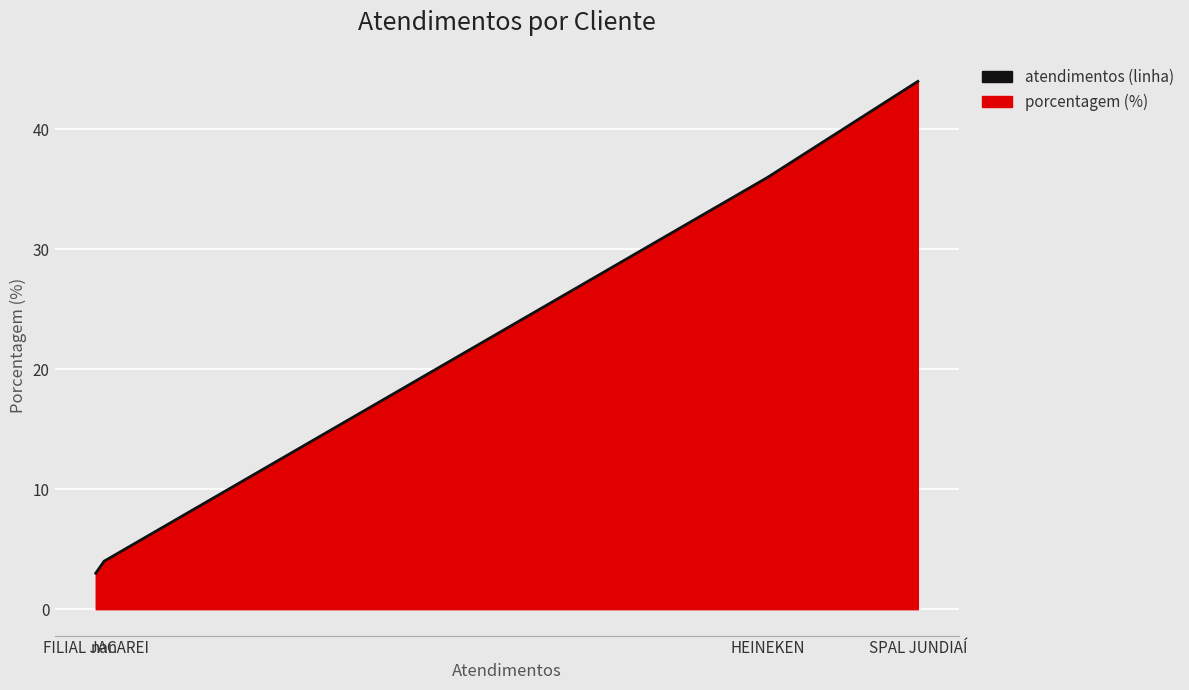

What is the change in value from nan to HEINEKEN?

+32